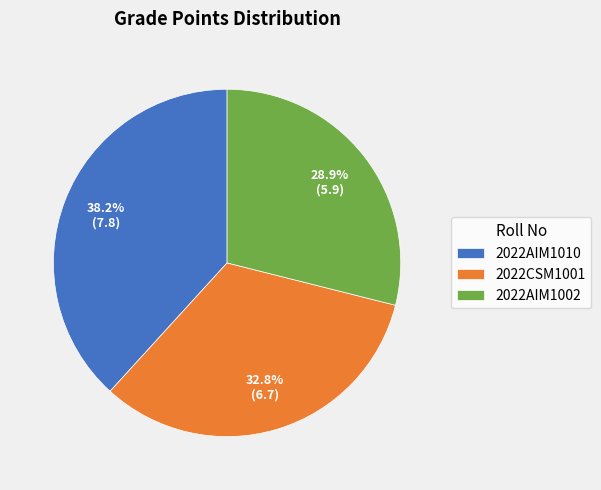

How many segments does this pie chart have?

3